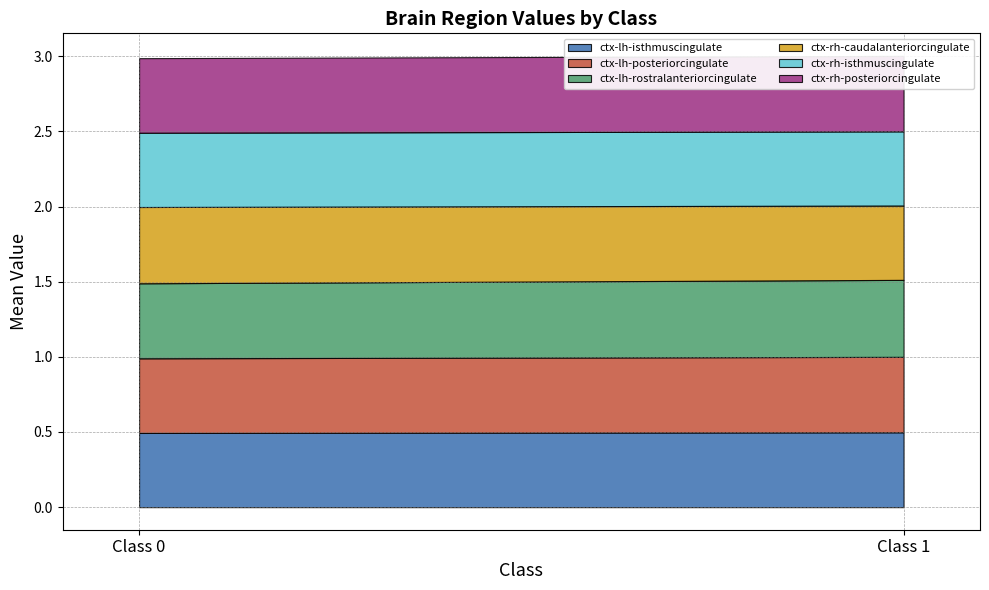

What is the value of the ctx-rh-posteriorcingulate point at the 2nd from the left?

0.5